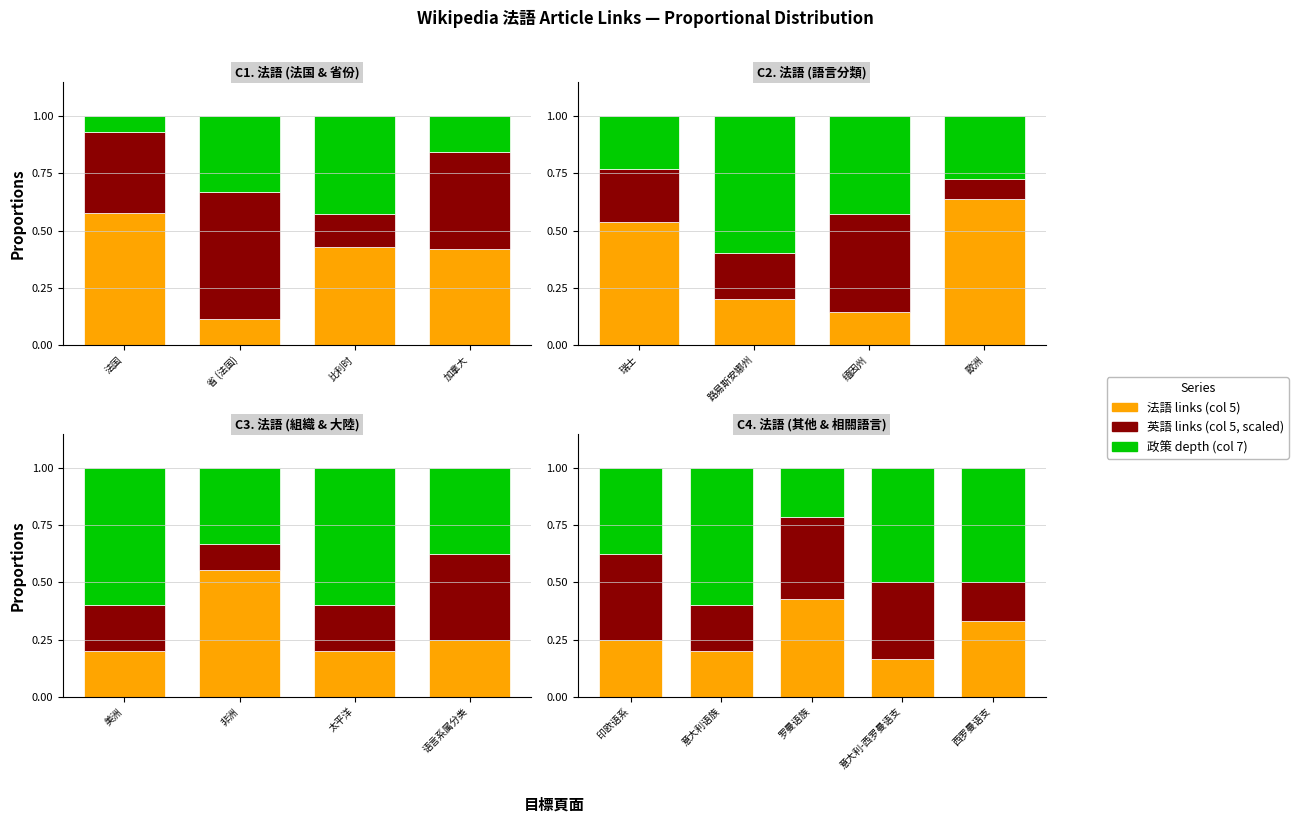

True or false: 英語 has a value of 0.6 at 罗曼语族.

False